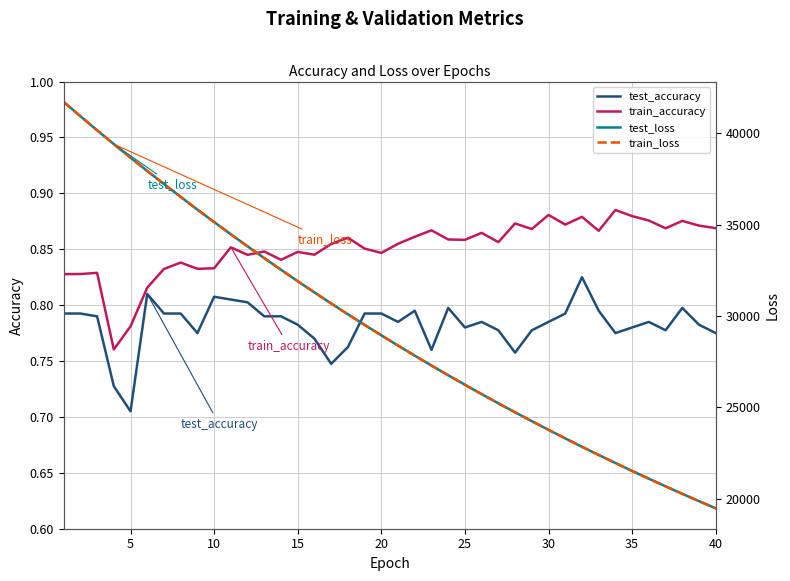

Which series has the widest spread of values?

test_loss